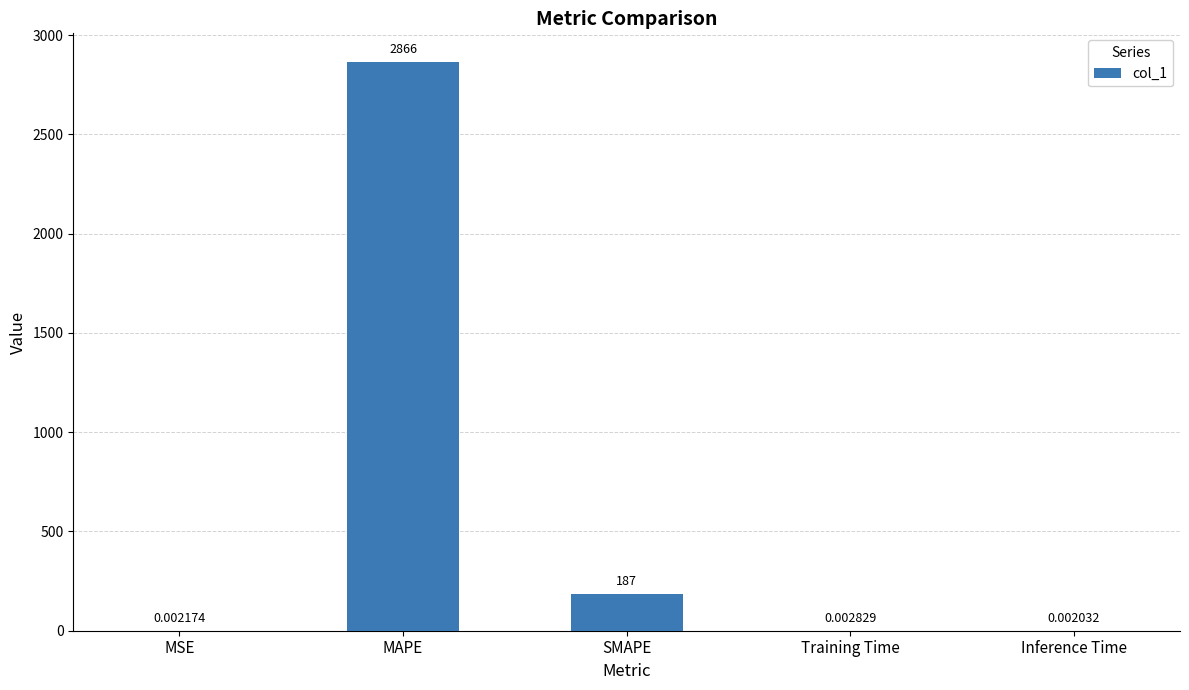

How many distinct data groups are displayed?

1